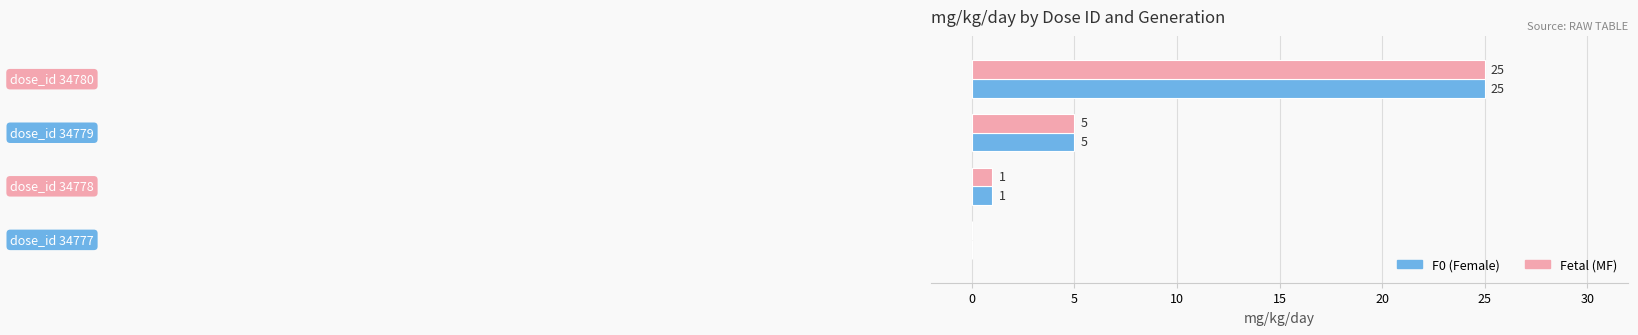

How many series are shown in this chart?

2